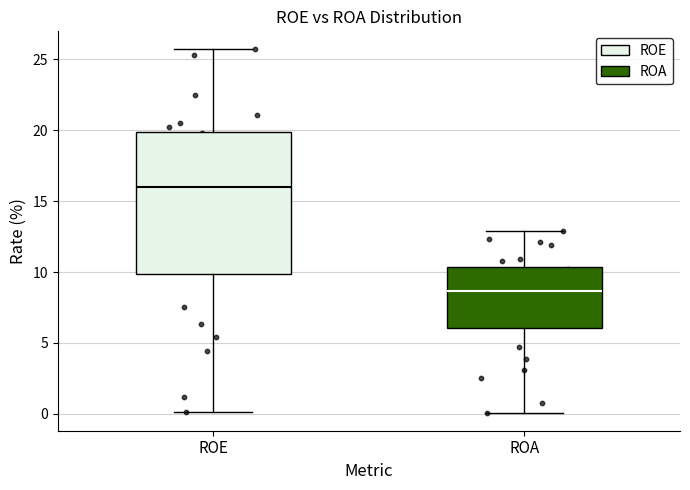

Which box is the tallest, from its lower edge to its upper edge?

ROE